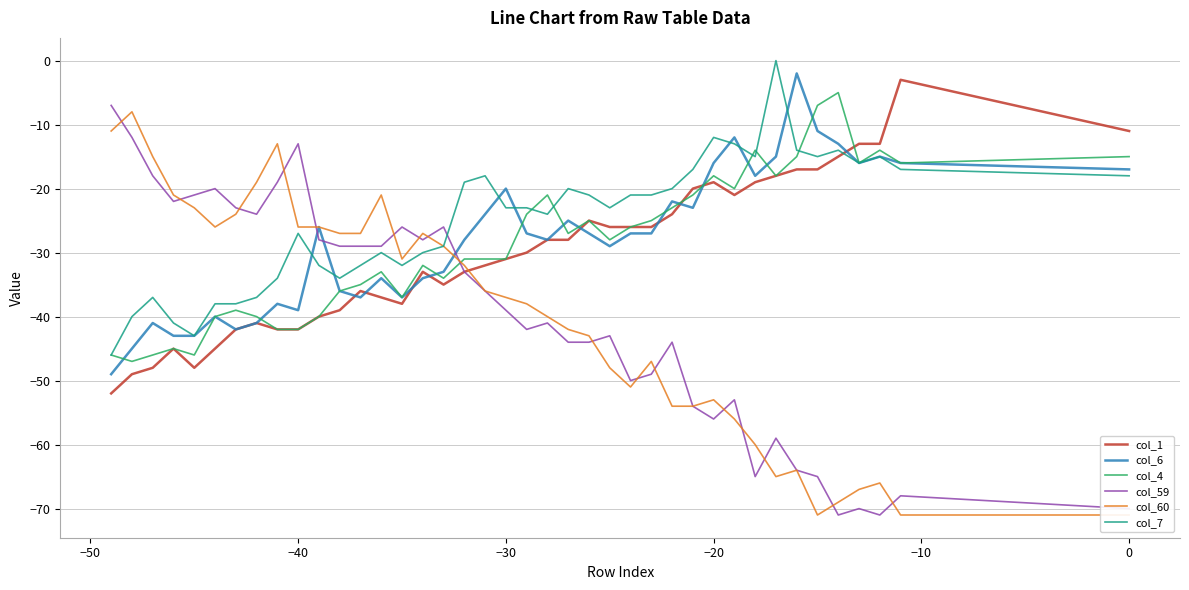

How many lines are shown in the chart?

6